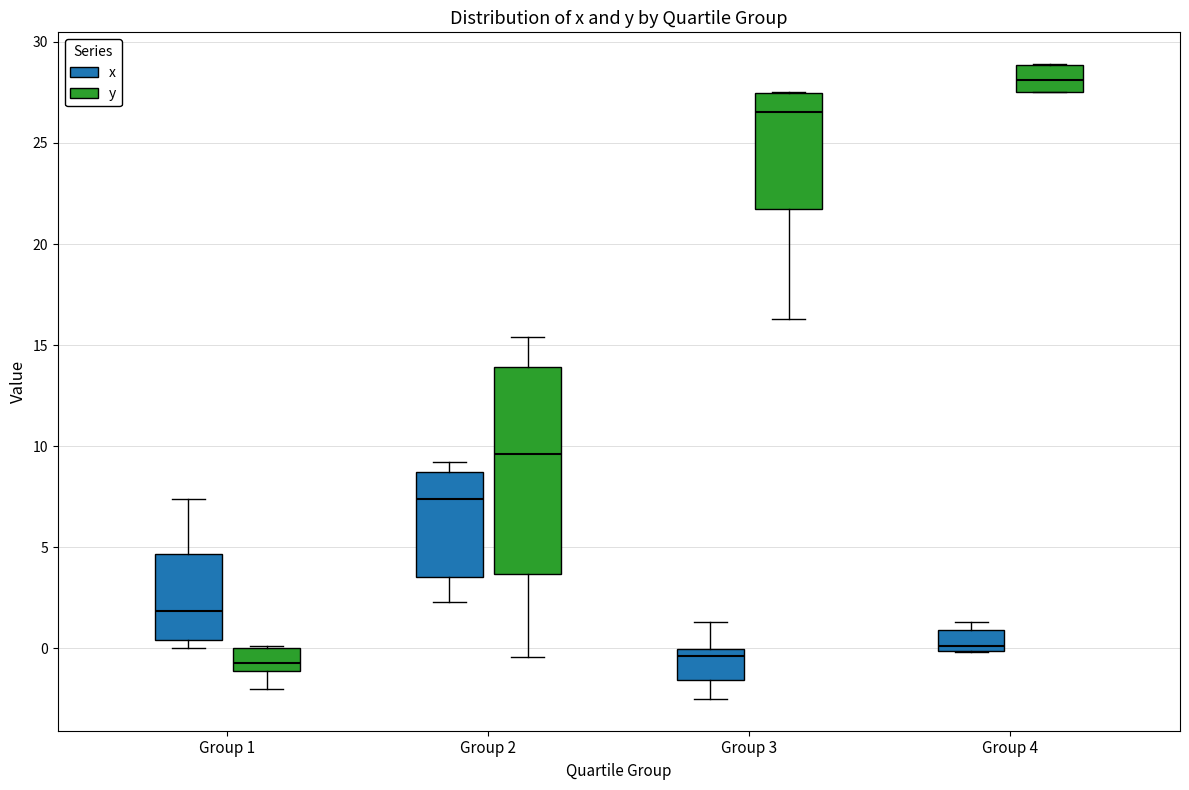

Where is the lower edge of the box for Group 1 (x) on the y-axis? The values are not printed on the chart, so give them approximately, as read against the axis.

0.5